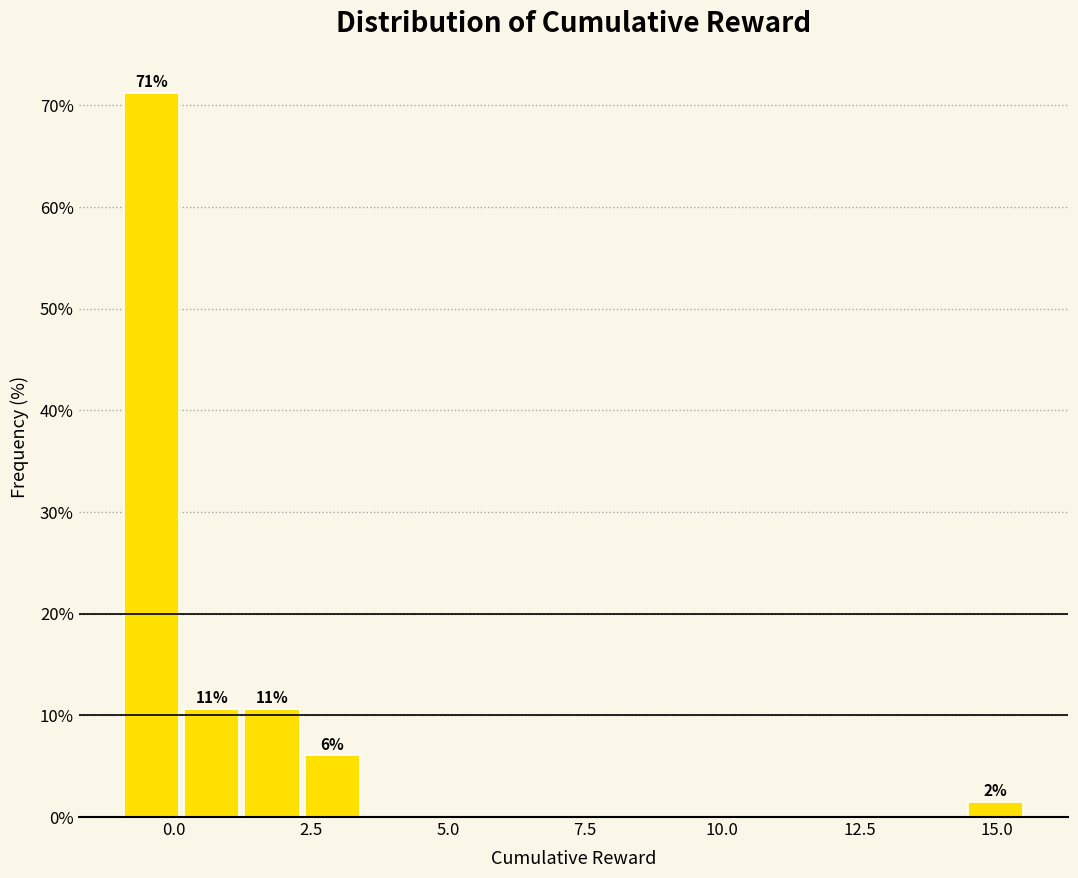

Around what value on the x-axis is the tallest bar? Give the approximate position of its centre, as read against the axis.

-0.5